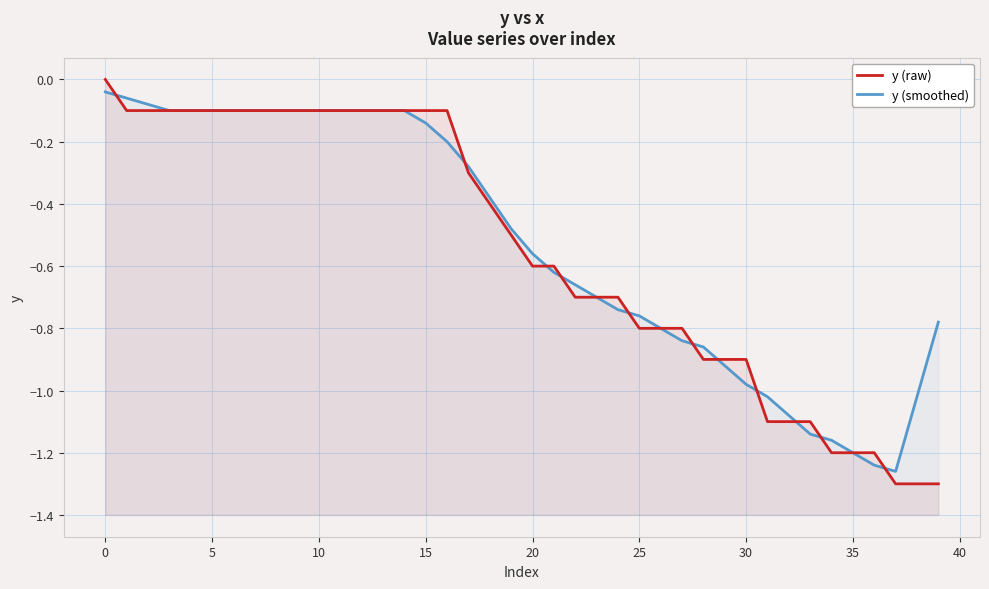

What is the minimum value for y (raw)?

-1.3